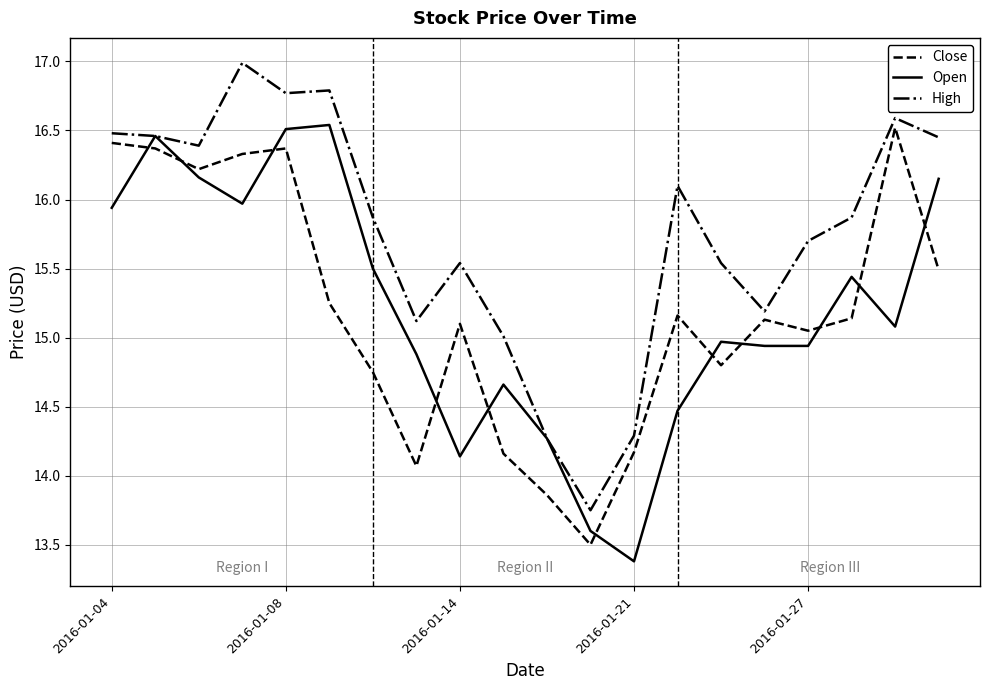

True or false: Open and Close cross at least once.

True